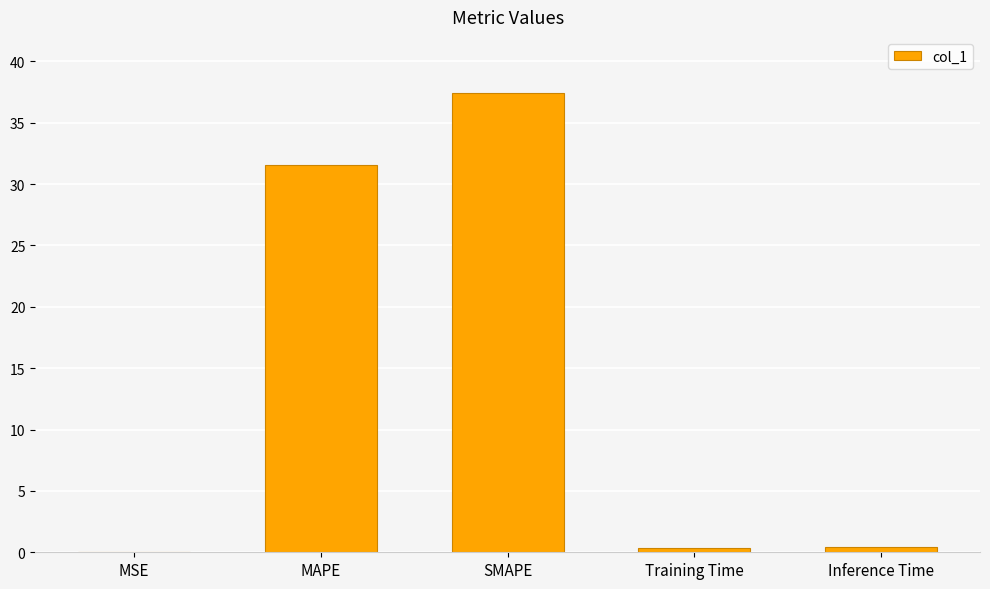

What is the maximum value shown in the chart?

37.5